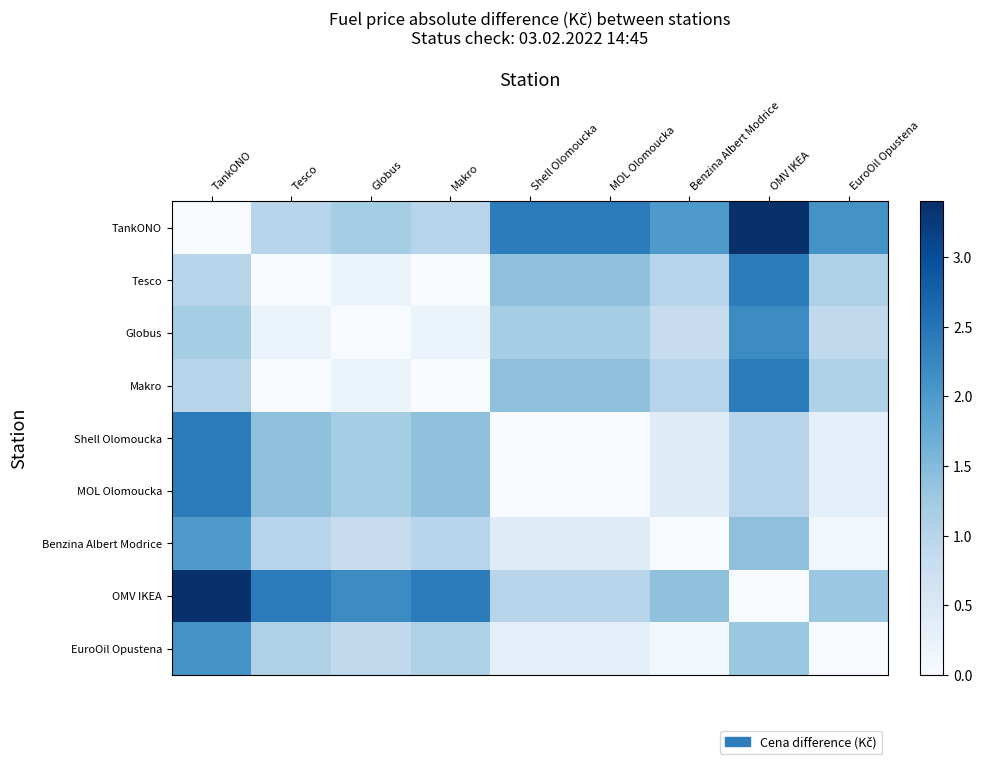

Reading left to right, extract all data points from this chart.

TankONO: TankONO=0.0	Tesco=1.0	Globus=1.2	Makro=1.0	Shell Olomoucka=2.4	MOL Olomoucka=2.4	Benzina Albert Modrice=2.0	OMV IKEA=3.4	EuroOil Opustena=2.1
Tesco: TankONO=1.0	Tesco=0.0	Globus=0.2	Makro=0.0	Shell Olomoucka=1.4	MOL Olomoucka=1.4	Benzina Albert Modrice=1.0	OMV IKEA=2.4	EuroOil Opustena=1.1
Globus: TankONO=1.2	Tesco=0.2	Globus=0.0	Makro=0.2	Shell Olomoucka=1.2	MOL Olomoucka=1.2	Benzina Albert Modrice=0.8	OMV IKEA=2.2	EuroOil Opustena=0.9
Makro: TankONO=1.0	Tesco=0.0	Globus=0.2	Makro=0.0	Shell Olomoucka=1.4	MOL Olomoucka=1.4	Benzina Albert Modrice=1.0	OMV IKEA=2.4	EuroOil Opustena=1.1
Shell Olomoucka: TankONO=2.4	Tesco=1.4	Globus=1.2	Makro=1.4	Shell Olomoucka=0.0	MOL Olomoucka=0.0	Benzina Albert Modrice=0.4	OMV IKEA=1.0	EuroOil Opustena=0.3
MOL Olomoucka: TankONO=2.4	Tesco=1.4	Globus=1.2	Makro=1.4	Shell Olomoucka=0.0	MOL Olomoucka=0.0	Benzina Albert Modrice=0.4	OMV IKEA=1.0	EuroOil Opustena=0.3
Benzina Albert Modrice: TankONO=2.0	Tesco=1.0	Globus=0.8	Makro=1.0	Shell Olomoucka=0.4	MOL Olomoucka=0.4	Benzina Albert Modrice=0.0	OMV IKEA=1.4	EuroOil Opustena=0.1
OMV IKEA: TankONO=3.4	Tesco=2.4	Globus=2.2	Makro=2.4	Shell Olomoucka=1.0	MOL Olomoucka=1.0	Benzina Albert Modrice=1.4	OMV IKEA=0.0	EuroOil Opustena=1.3
EuroOil Opustena: TankONO=2.1	Tesco=1.1	Globus=0.9	Makro=1.1	Shell Olomoucka=0.3	MOL Olomoucka=0.3	Benzina Albert Modrice=0.1	OMV IKEA=1.3	EuroOil Opustena=0.0